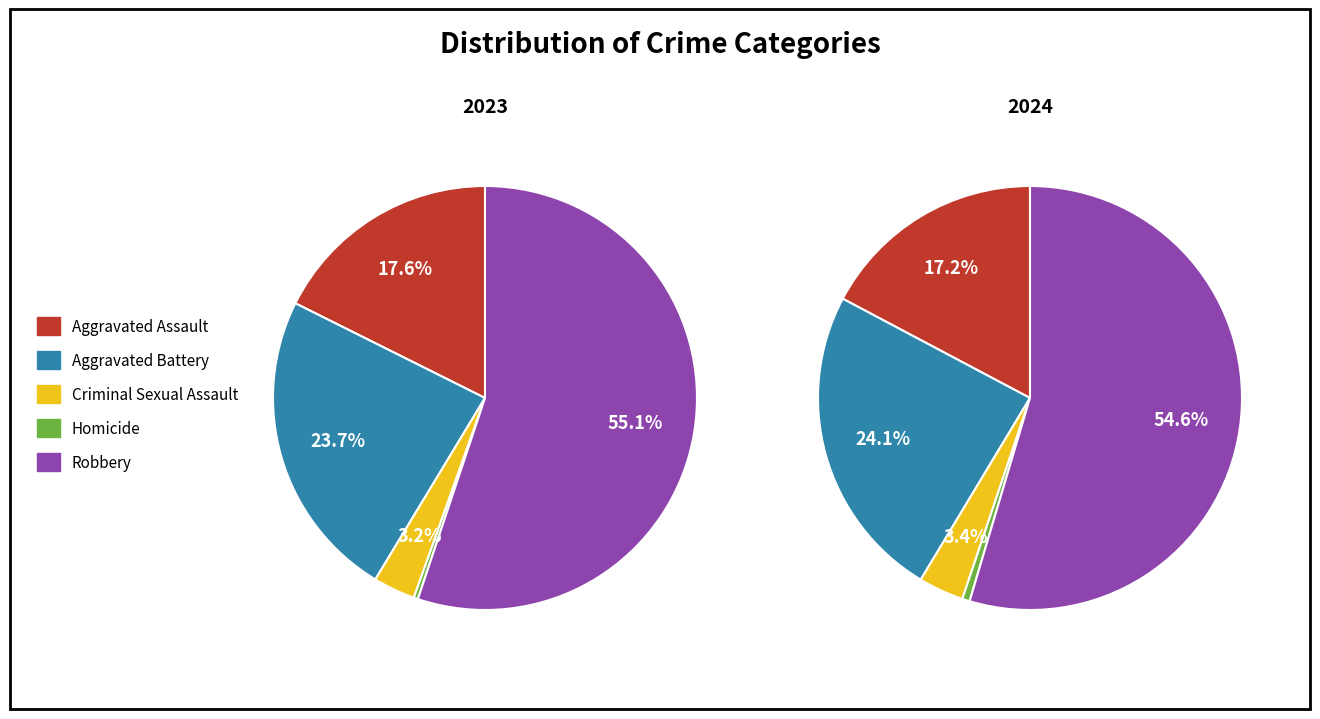

What is the largest slice in the pie chart?

Robbery